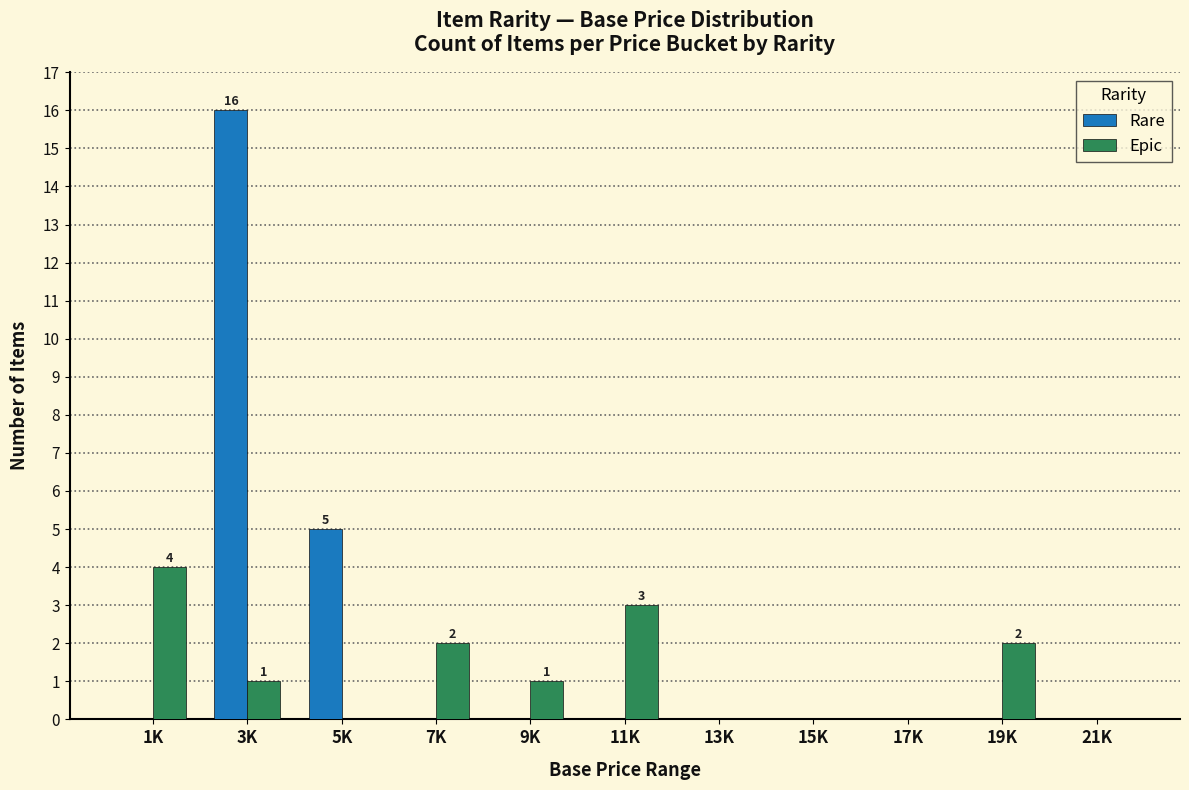

The value of Epic at 17K is 0. True or false?

True